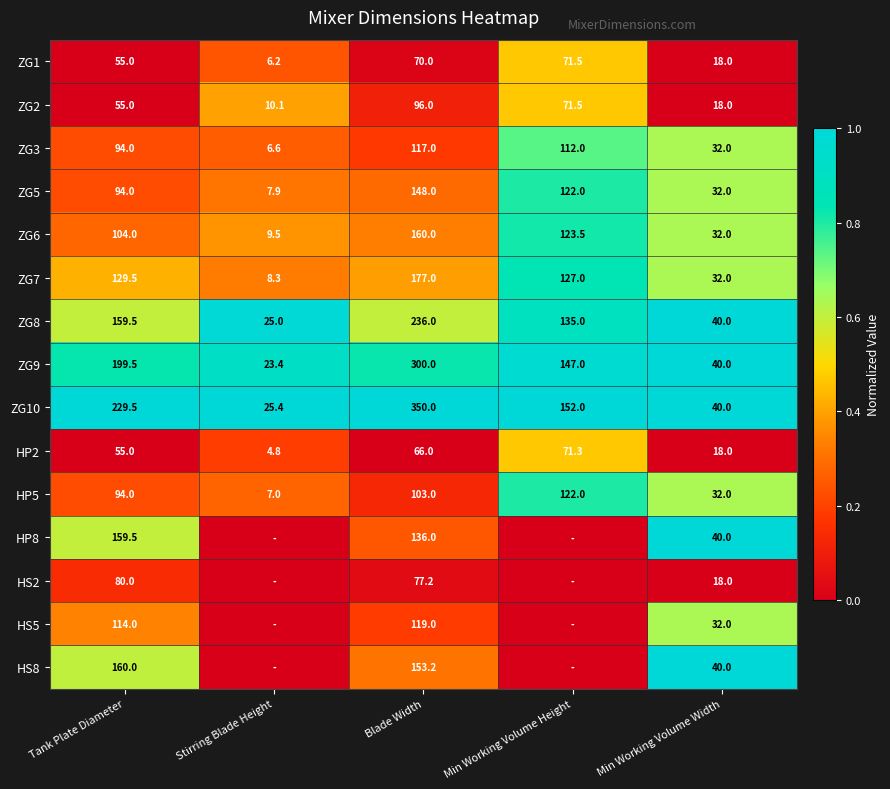

At how many categories does at least one series exceed 0?

5